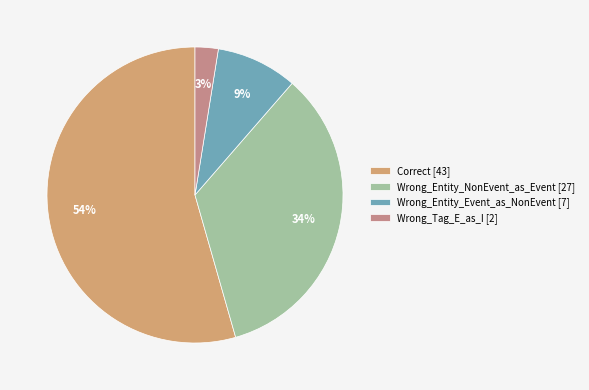

Do Wrong_Entity_NonEvent_as_Event and Correct together represent more than half of the pie?

Yes